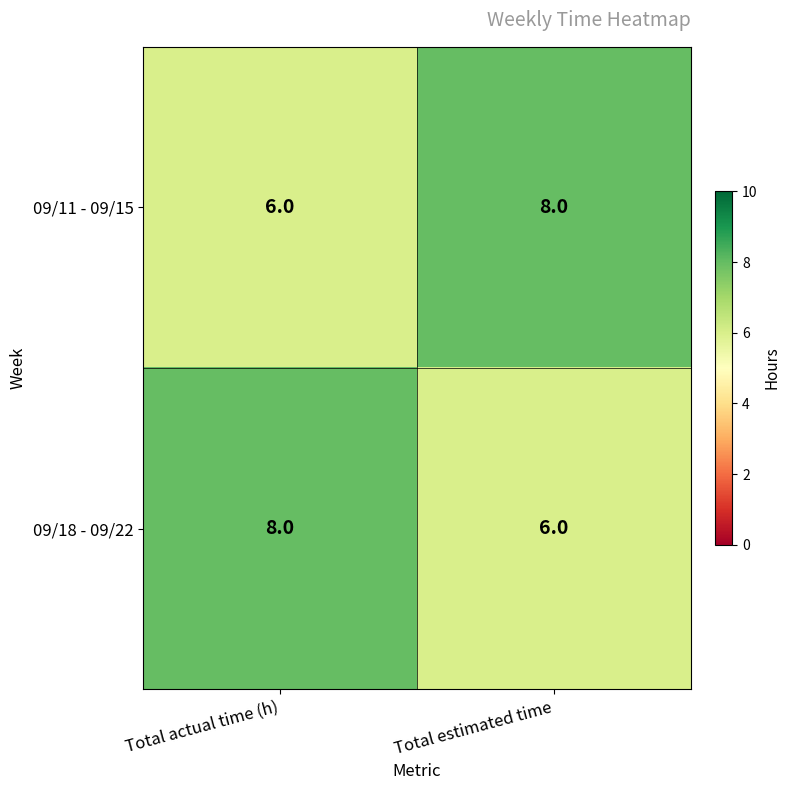

What is the greatest value displayed?

8